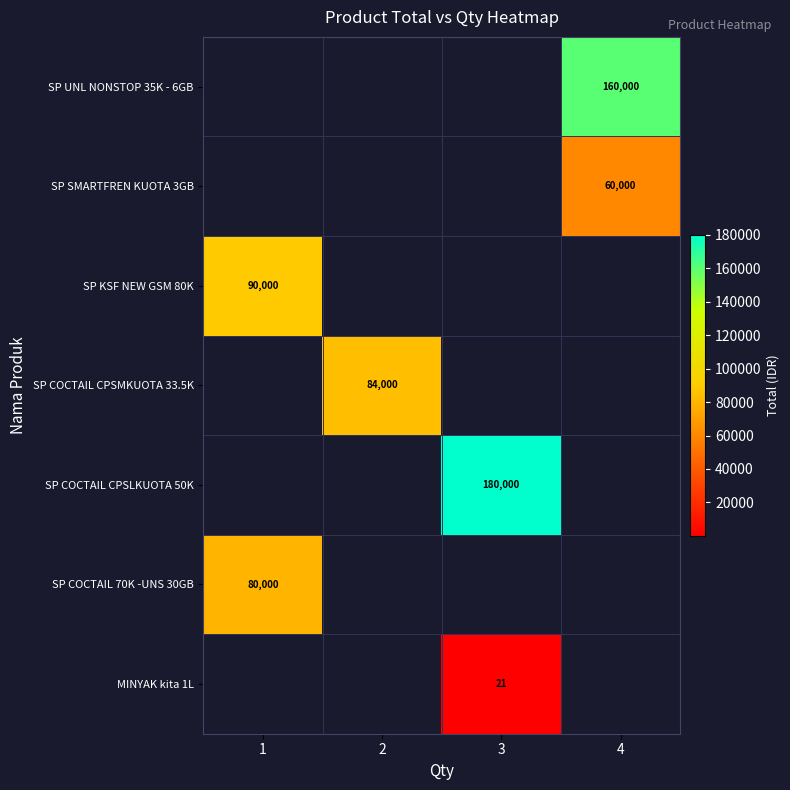

The value of SP COCTAIL 70K -UNS 30GB at 1 is 40698. True or false?

False